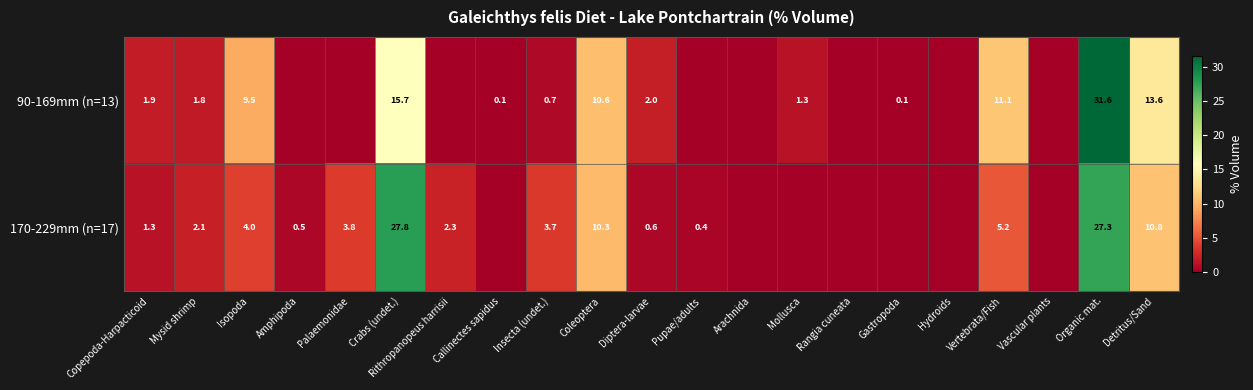

Which series changed the most between Isopoda and Organic mat.?

170-229mm (n=17)